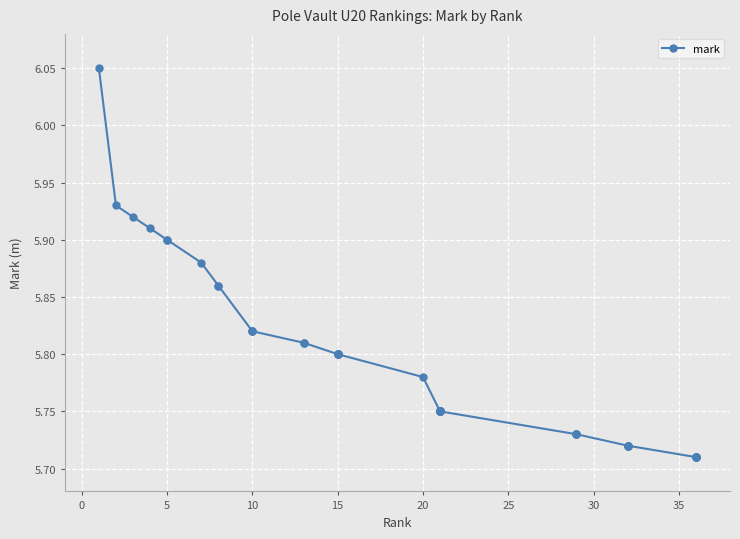

Approximately how many times larger is the value at 5 compared to 14?

1.0